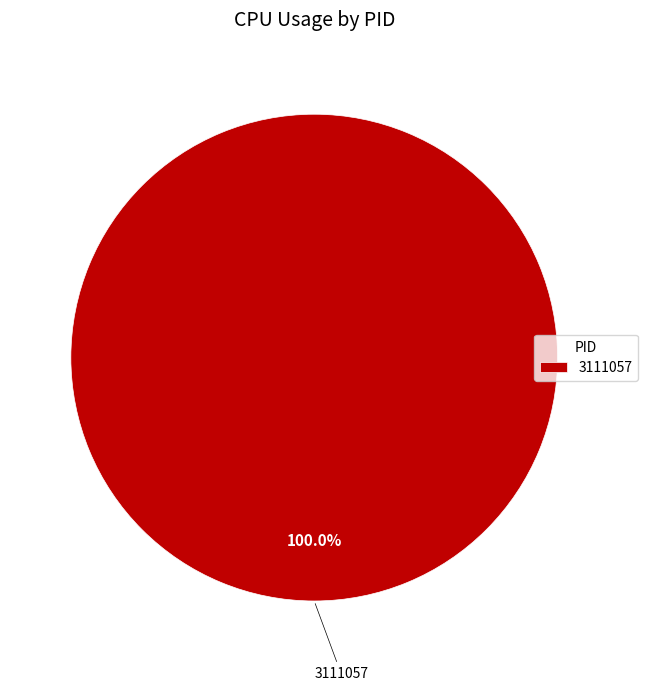

Which slice represents more than half of the pie?

3111057